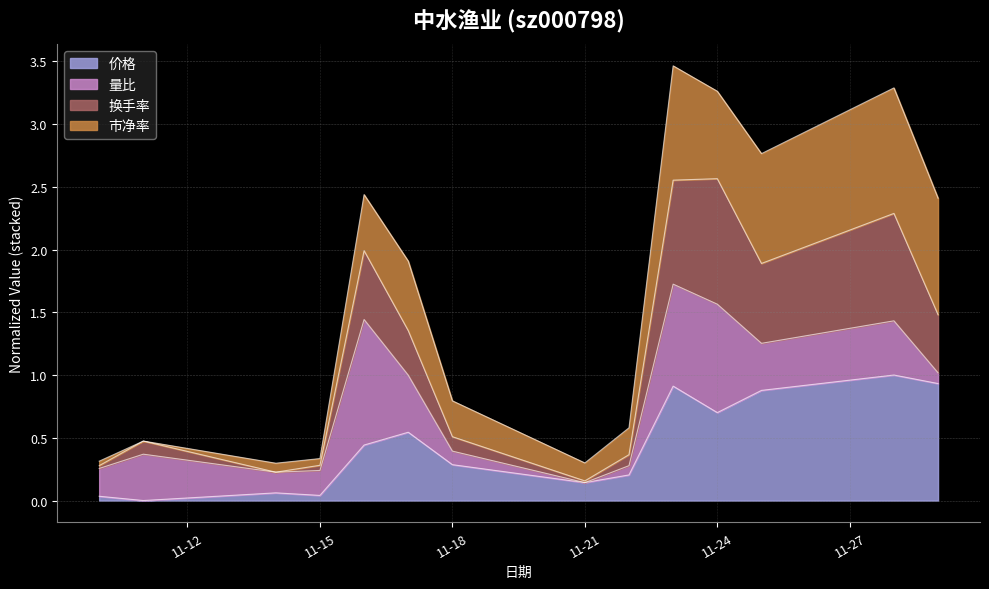

Is it true that 价格 equals 0.0 at 2022-11-14?

False